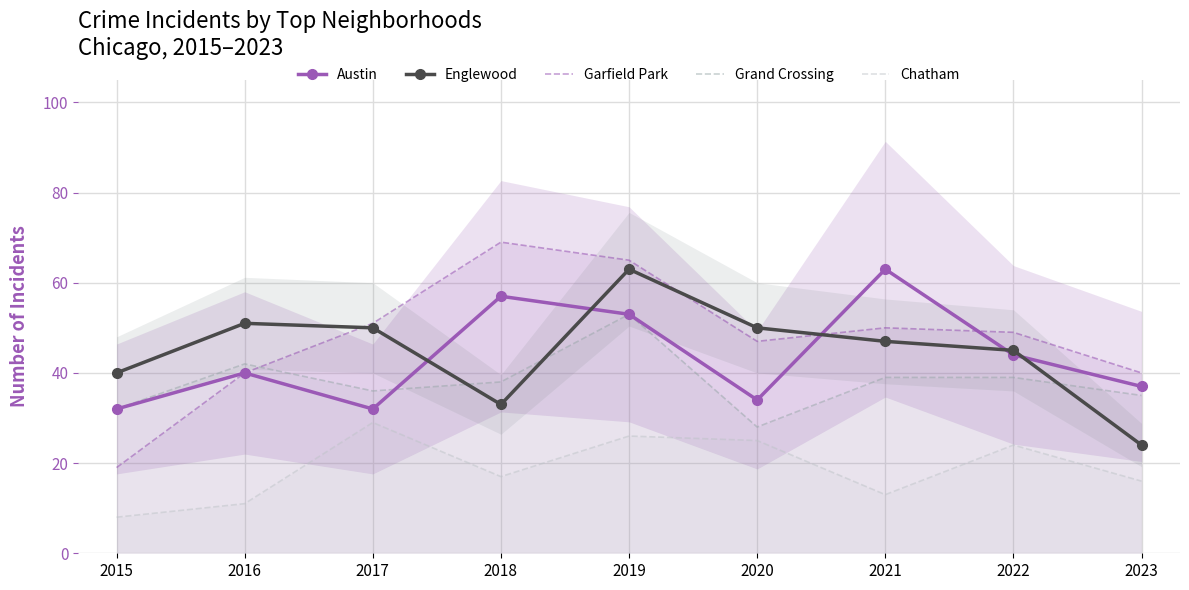

At which category does the chart reach its minimum across all series?

2015